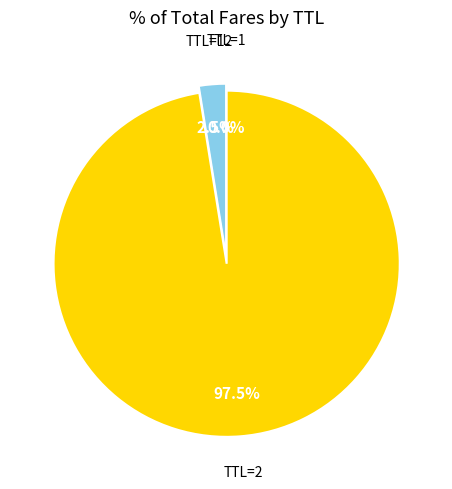

Is there a majority slice in this chart?

Yes